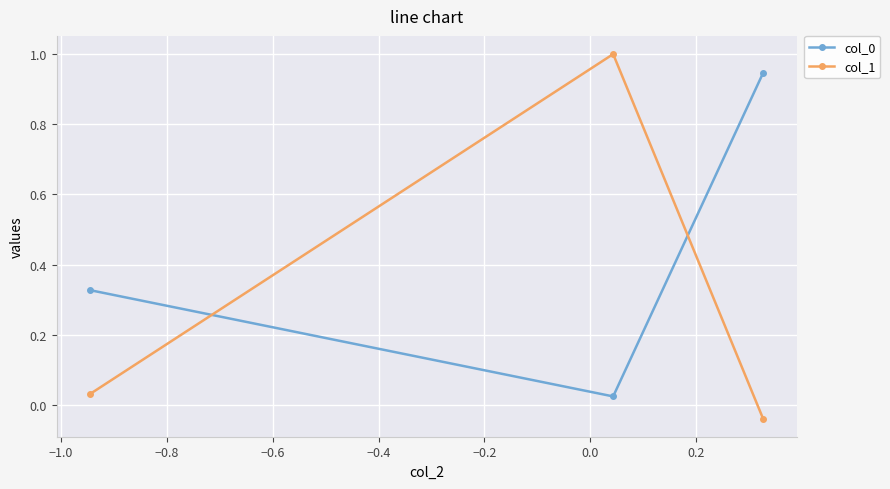

What is the average value of the col_0 series?

0.4